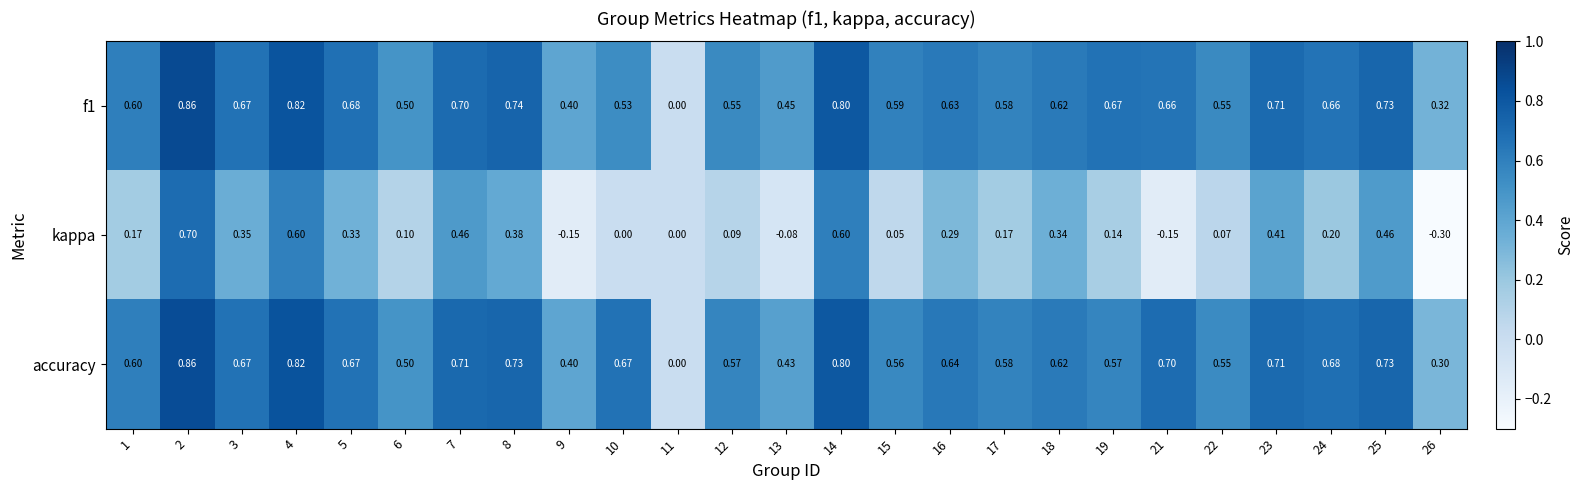

Which series has the largest total across all categories?

accuracy